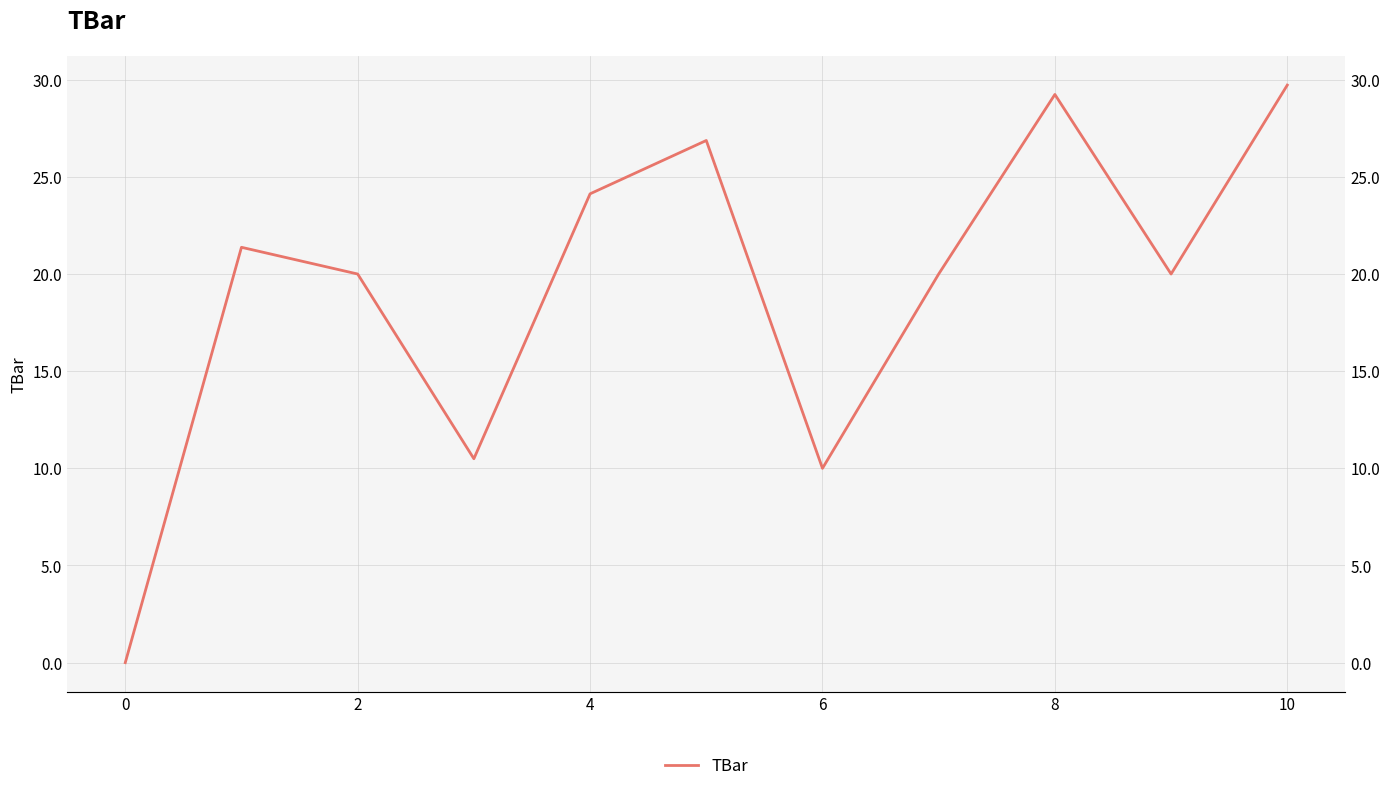

What is the difference between the maximum and minimum values?

29.7